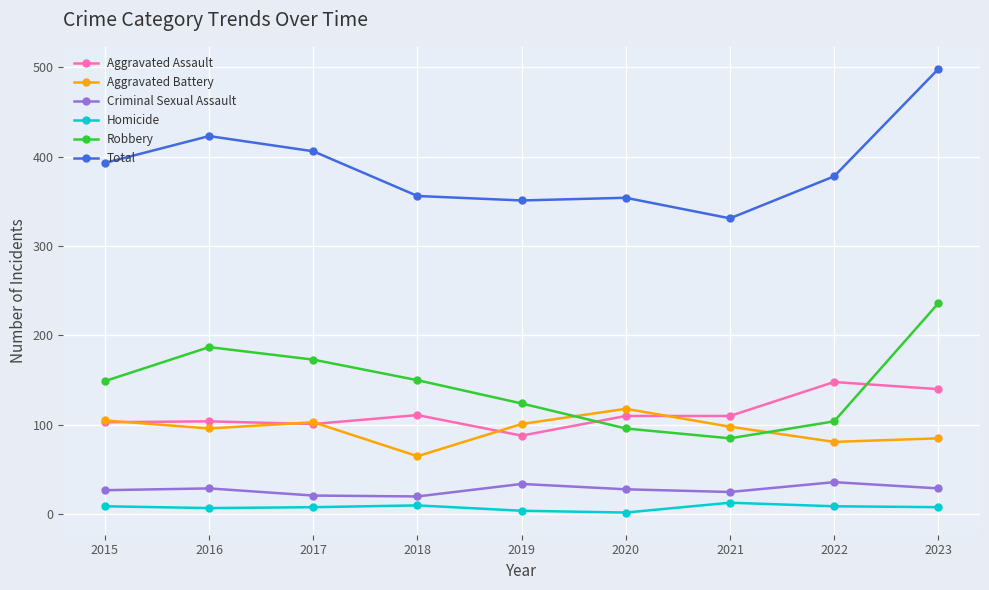

True or false: Robbery and Total cross at least once.

False